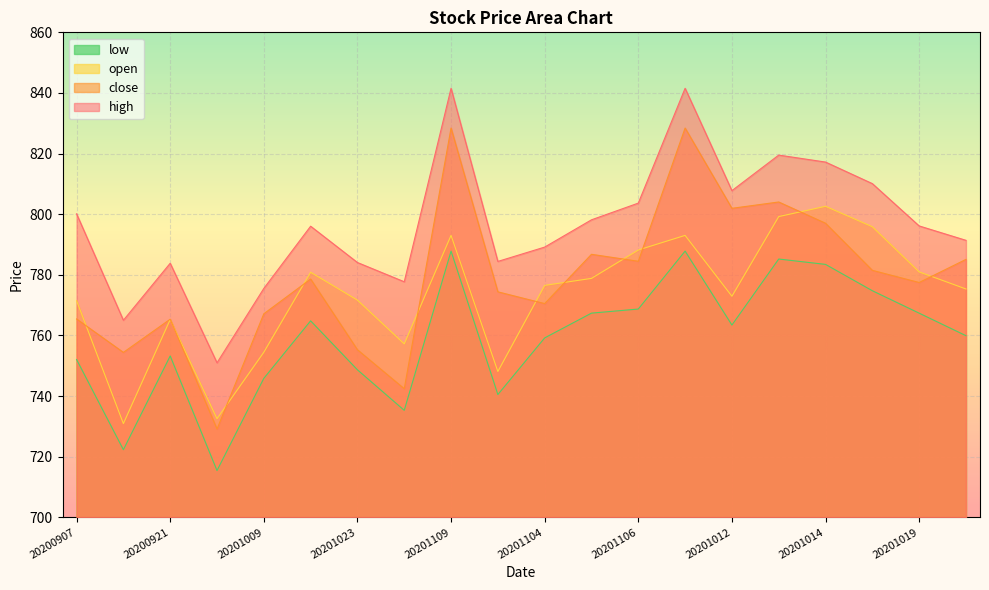

True or false: low and open intersect in this chart.

False